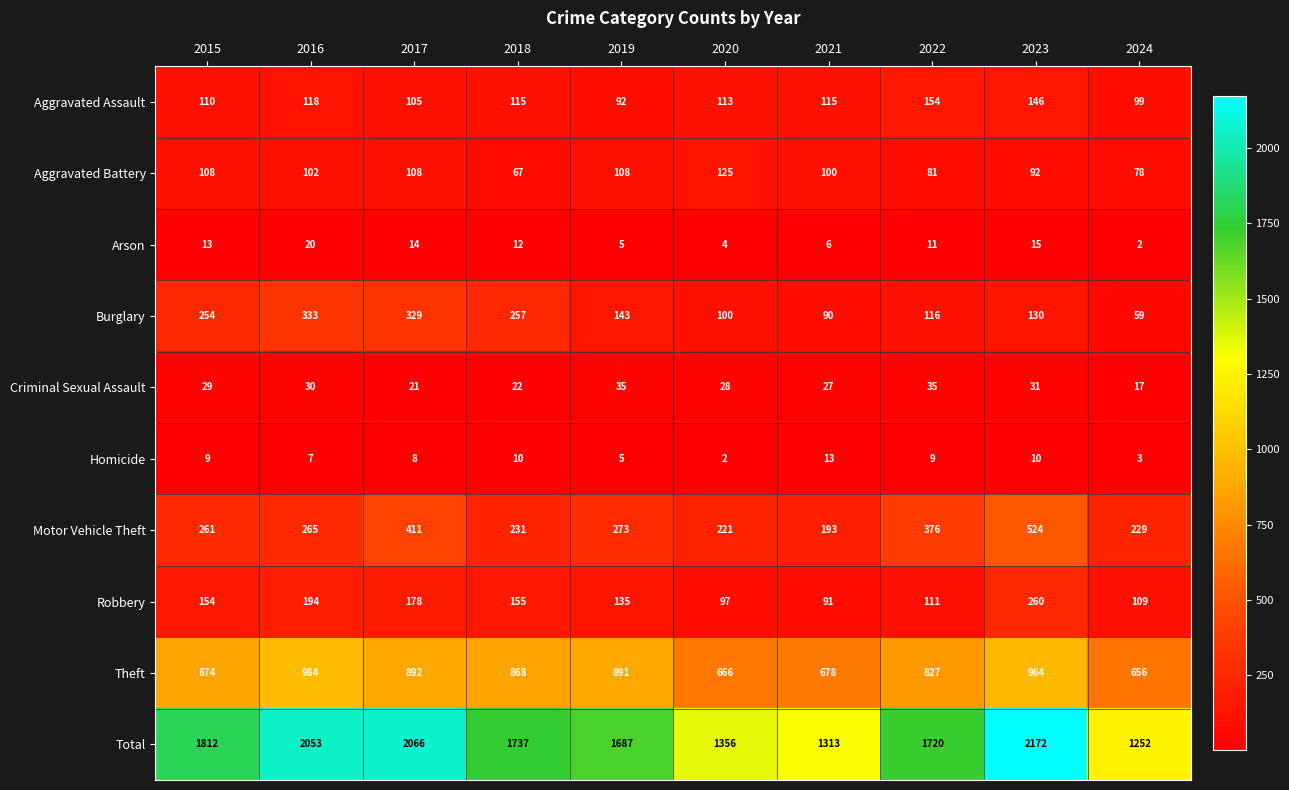

Is the value of Burglary at 2016 greater than the value of Robbery at 2021?

Yes